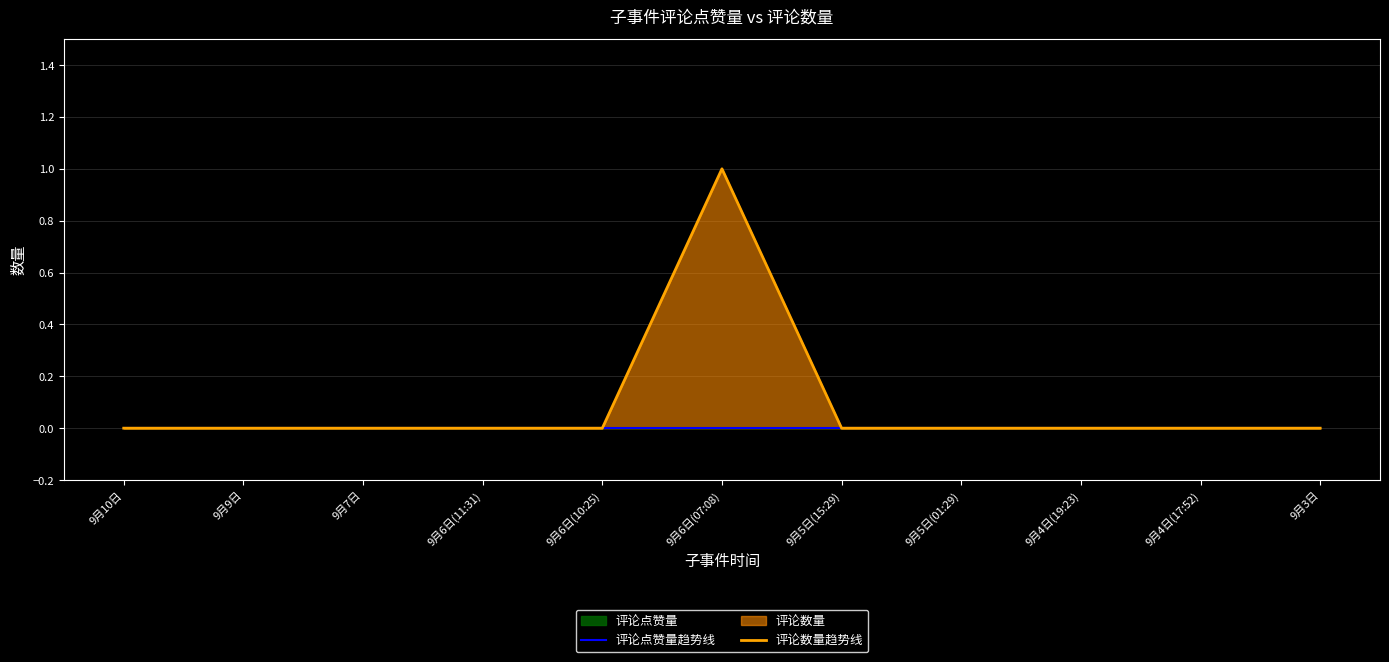

What is the maximum value shown in the chart?

1